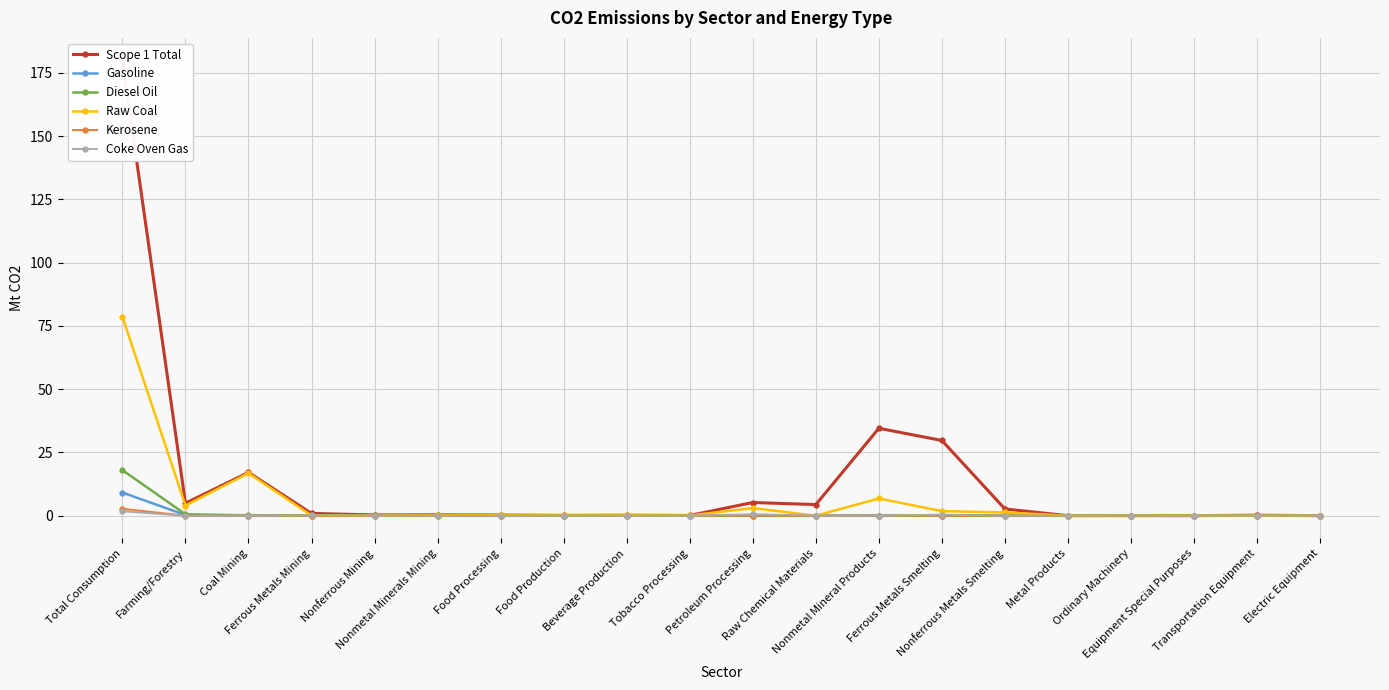

At which category does Gasoline reach its first local valley?

Ferrous Metals Mining